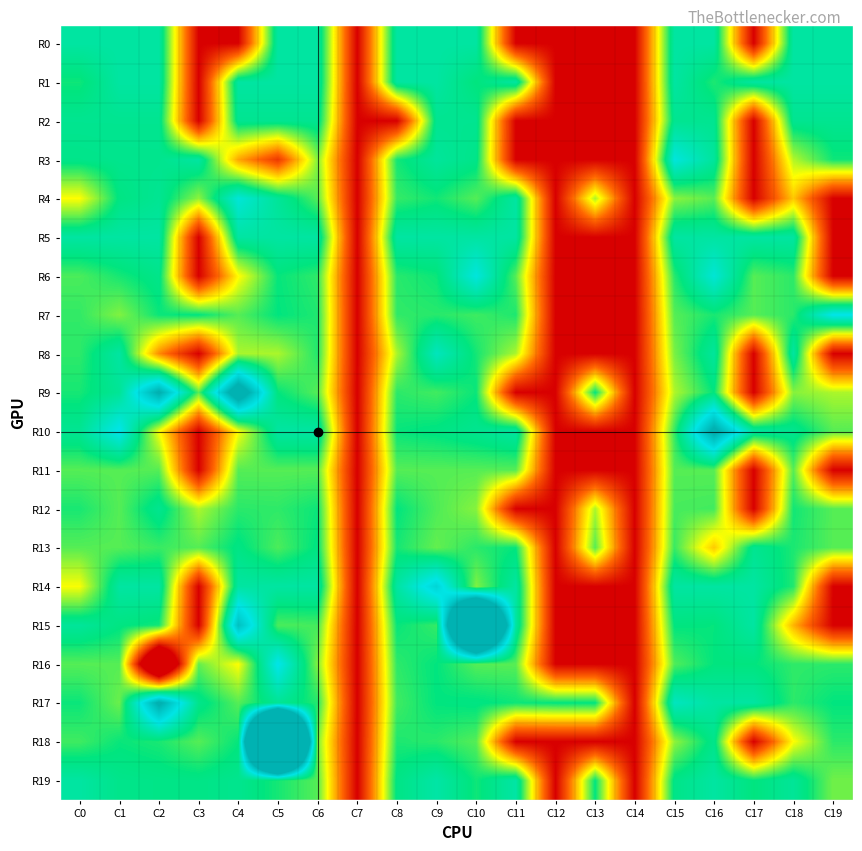

Reading left to right, what are all the values shown in this chart?

R0: C0=5.0	C1=5.0	C2=5.0	C3=-5.0	C4=-5.0	C5=5.0	C6=5.0	C7=-5.0	C8=5.0	C9=5.0	C10=5.0	C11=-5.0	C12=-5.0	C13=-5.0	C14=-5.0	C15=5.0	C16=5.0	C17=-5.0	C18=5.0	C19=5.0
R1: C0=3.8	C1=5.0	C2=5.0	C3=-5.0	C4=5.0	C5=5.0	C6=5.0	C7=-5.0	C8=5.0	C9=5.0	C10=4.0	C11=5.0	C12=-5.0	C13=-5.0	C14=-5.0	C15=5.0	C16=3.6	C17=5.0	C18=5.0	C19=5.0
R2: C0=4.5	C1=4.5	C2=4.5	C3=-5.0	C4=4.5	C5=4.5	C6=4.5	C7=-5.0	C8=-5.0	C9=4.5	C10=4.5	C11=-5.0	C12=-5.0	C13=-5.0	C14=-5.0	C15=4.5	C16=4.5	C17=-5.0	C18=4.5	C19=4.5
R3: C0=4.3	C1=4.4	C2=4.4	C3=5.0	C4=-0.7	C5=-3.3	C6=2.5	C7=-5.0	C8=3.8	C9=4.8	C10=4.3	C11=-5.0	C12=-5.0	C13=-5.0	C14=-5.0	C15=6.7	C16=4.8	C17=-5.0	C18=1.9	C19=3.8
R4: C0=1.0	C1=4.1	C2=4.6	C3=2.3	C4=6.6	C5=4.7	C6=3.0	C7=-5.0	C8=3.4	C9=3.8	C10=3.0	C11=5.0	C12=-5.0	C13=2.0	C14=-5.0	C15=2.4	C16=3.0	C17=-5.0	C18=-0.1	C19=-5.0
R5: C0=5.0	C1=5.0	C2=5.0	C3=-5.0	C4=5.0	C5=5.0	C6=5.0	C7=-5.0	C8=5.0	C9=5.0	C10=5.0	C11=5.0	C12=-5.0	C13=-5.0	C14=-5.0	C15=5.0	C16=5.0	C17=5.0	C18=5.0	C19=-5.0
R6: C0=3.1	C1=3.7	C2=4.3	C3=-5.0	C4=0.9	C5=3.9	C6=3.5	C7=-5.0	C8=3.5	C9=3.9	C10=6.7	C11=3.0	C12=-5.0	C13=-5.0	C14=-5.0	C15=3.6	C16=6.5	C17=3.0	C18=3.5	C19=-5.0
R7: C0=3.4	C1=2.5	C2=3.9	C3=4.0	C4=3.0	C5=4.0	C6=3.6	C7=-5.0	C8=3.4	C9=3.5	C10=3.3	C11=3.7	C12=-5.0	C13=-5.0	C14=-5.0	C15=3.0	C16=3.7	C17=3.0	C18=3.5	C19=7.1
R8: C0=3.5	C1=5.0	C2=-1.3	C3=-5.0	C4=2.0	C5=2.0	C6=3.6	C7=-5.0	C8=2.0	C9=5.8	C10=3.8	C11=2.0	C12=-5.0	C13=-5.0	C14=-5.0	C15=2.6	C16=4.8	C17=-5.0	C18=5.0	C19=-5.0
R9: C0=3.7	C1=4.7	C2=10.3	C3=3.0	C4=12.3	C5=4.0	C6=3.0	C7=-5.0	C8=3.5	C9=3.2	C10=3.9	C11=-5.0	C12=-5.0	C13=4.0	C14=-5.0	C15=2.0	C16=4.0	C17=-5.0	C18=2.4	C19=2.0
R10: C0=4.6	C1=7.2	C2=1.1	C3=-5.0	C4=1.0	C5=5.0	C6=5.0	C7=-5.0	C8=3.9	C9=4.1	C10=4.5	C11=5.0	C12=-5.0	C13=-5.0	C14=-5.0	C15=3.4	C16=10.7	C17=5.0	C18=4.5	C19=3.0
R11: C0=3.0	C1=3.0	C2=3.0	C3=-5.0	C4=3.0	C5=3.0	C6=3.0	C7=-5.0	C8=3.0	C9=3.0	C10=3.0	C11=3.0	C12=-5.0	C13=-5.0	C14=-5.0	C15=3.0	C16=3.0	C17=-5.0	C18=3.0	C19=-5.0
R12: C0=3.7	C1=3.0	C2=4.5	C3=2.0	C4=3.5	C5=3.5	C6=3.9	C7=-5.0	C8=4.0	C9=3.1	C10=2.4	C11=-5.0	C12=-5.0	C13=2.0	C14=-5.0	C15=3.2	C16=3.2	C17=-5.0	C18=3.8	C19=3.0
R13: C0=3.0	C1=3.0	C2=3.3	C3=3.0	C4=4.1	C5=3.1	C6=4.1	C7=-5.0	C8=3.8	C9=2.8	C10=3.5	C11=4.0	C12=-5.0	C13=3.0	C14=-5.0	C15=3.4	C16=-0.0	C17=4.5	C18=3.7	C19=3.0
R14: C0=1.1	C1=5.0	C2=5.0	C3=-5.0	C4=5.0	C5=5.0	C6=5.0	C7=-5.0	C8=5.0	C9=7.9	C10=2.5	C11=5.0	C12=-5.0	C13=-5.0	C14=-5.0	C15=5.0	C16=5.0	C17=5.0	C18=3.6	C19=-5.0
R15: C0=4.8	C1=4.1	C2=3.8	C3=-5.0	C4=9.1	C5=3.1	C6=3.2	C7=-5.0	C8=3.9	C9=3.4	C10=27.8	C11=5.0	C12=-5.0	C13=-5.0	C14=-5.0	C15=4.0	C16=4.0	C17=5.0	C18=-0.4	C19=-5.0
R16: C0=3.0	C1=3.0	C2=-12.4	C3=2.8	C4=1.0	C5=7.2	C6=2.5	C7=-5.0	C8=3.5	C9=4.0	C10=3.0	C11=3.0	C12=-5.0	C13=-5.0	C14=-5.0	C15=3.1	C16=4.0	C17=4.0	C18=3.5	C19=3.5
R17: C0=3.9	C1=2.8	C2=10.5	C3=4.3	C4=3.0	C5=4.6	C6=3.6	C7=-5.0	C8=3.3	C9=4.0	C10=4.1	C11=3.8	C12=4.0	C13=4.0	C14=-5.0	C15=5.8	C16=5.0	C17=5.0	C18=3.5	C19=4.0
R18: C0=3.3	C1=3.9	C2=3.7	C3=3.0	C4=3.9	C5=41.8	C6=2.6	C7=-5.0	C8=3.7	C9=3.5	C10=3.0	C11=-5.0	C12=-5.0	C13=-5.0	C14=-5.0	C15=2.3	C16=4.3	C17=-5.0	C18=1.0	C19=3.5
R19: C0=5.0	C1=4.3	C2=4.2	C3=4.2	C4=4.4	C5=3.7	C6=3.0	C7=-5.0	C8=4.2	C9=5.1	C10=3.8	C11=5.1	C12=-5.0	C13=4.0	C14=-5.0	C15=4.2	C16=5.0	C17=4.0	C18=4.7	C19=2.7